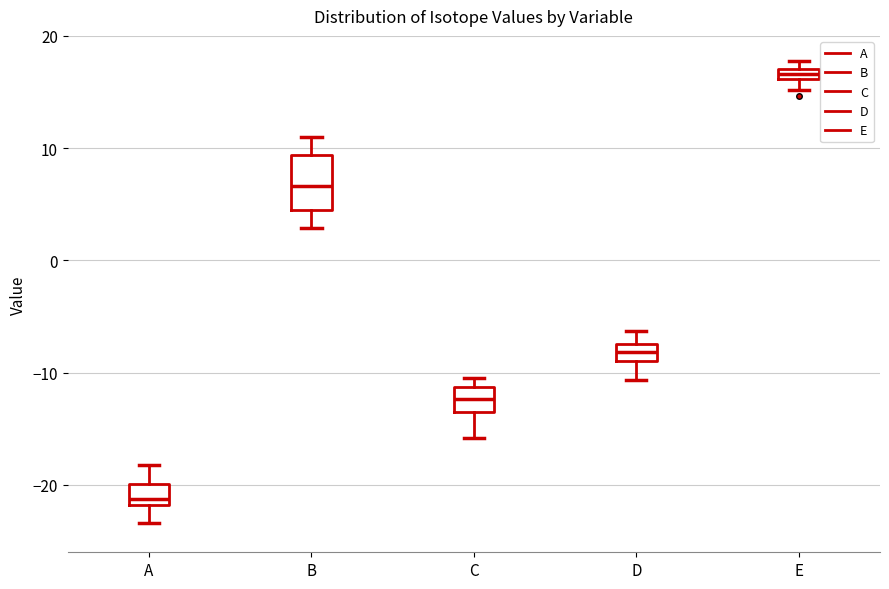

Which box's median line is the highest?

E